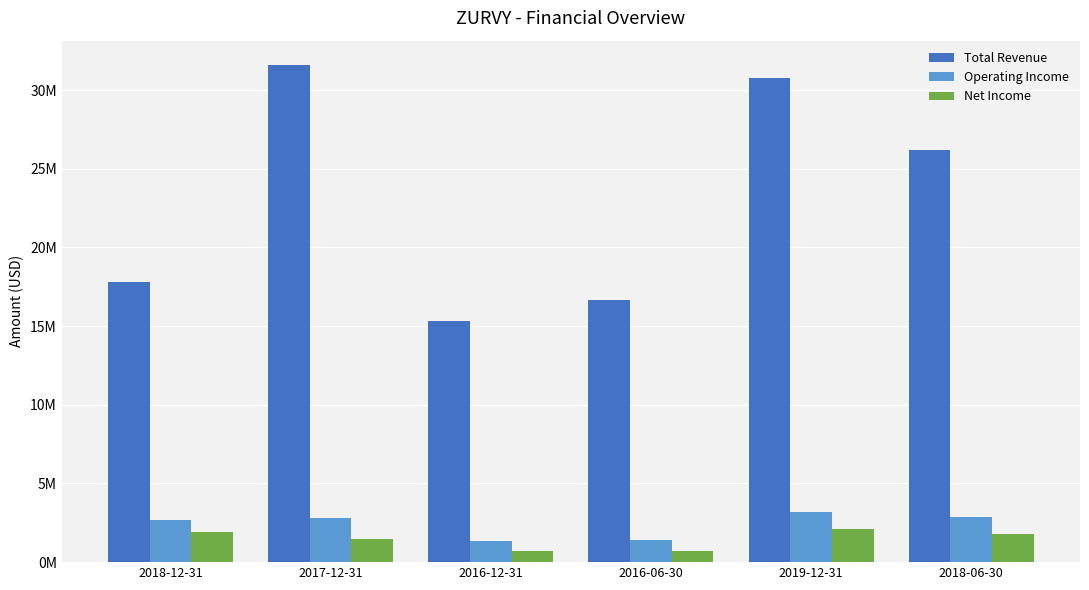

Rank the series by their maximum value, from lowest to highest.

Net Income, Operating Income, Total Revenue